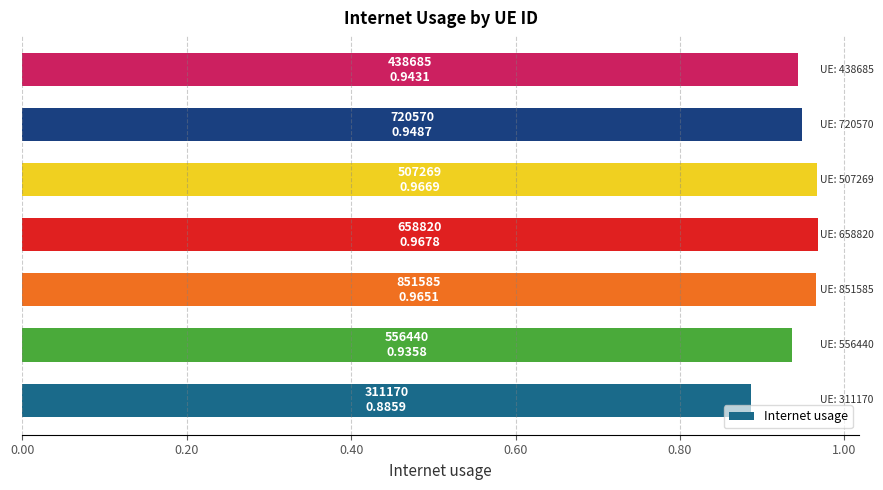

What is the difference between the maximum and minimum values?

0.1